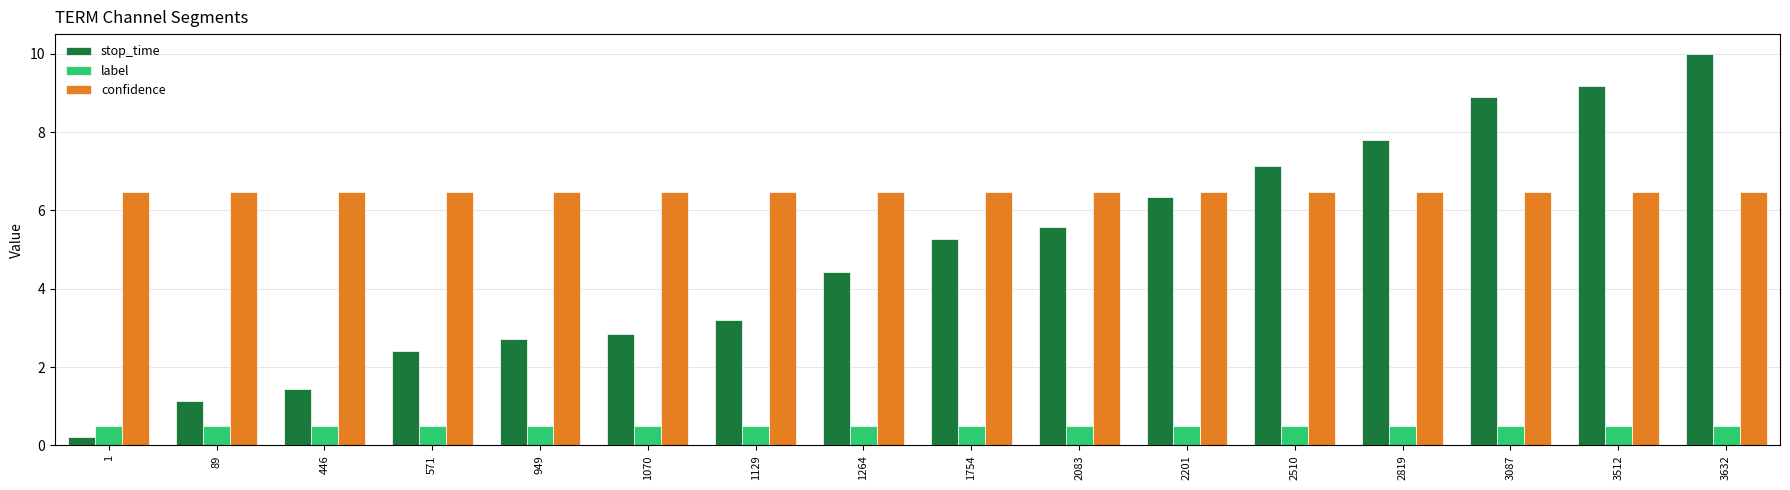

At which category is the sum across all series the highest?

3632